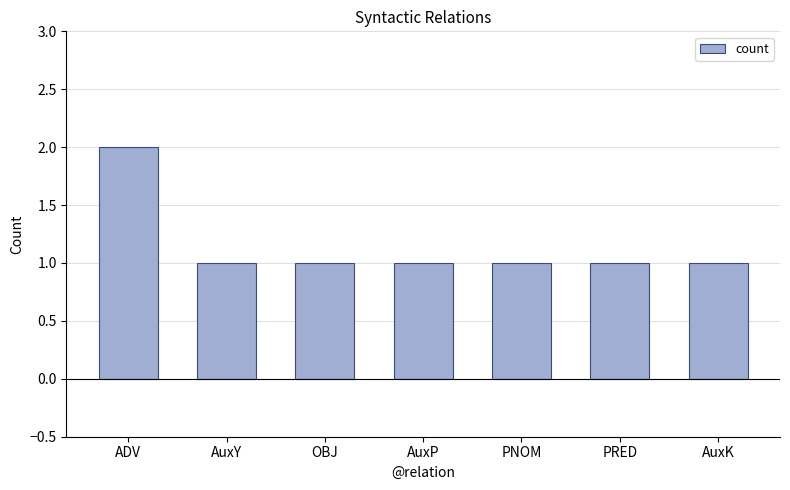

What is the sum of the values at AuxK and PRED?

2